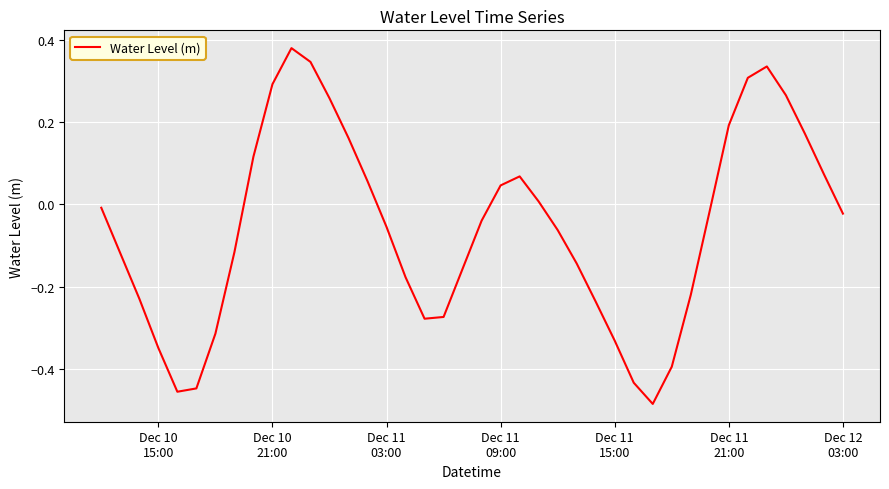

How many lines are shown in the chart?

1